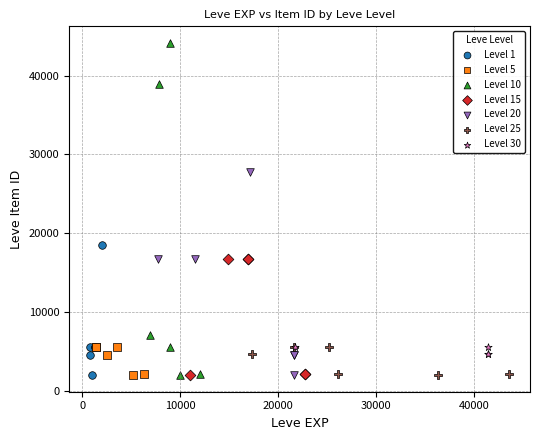

Which series reaches the maximum Y coordinate?

Level 10